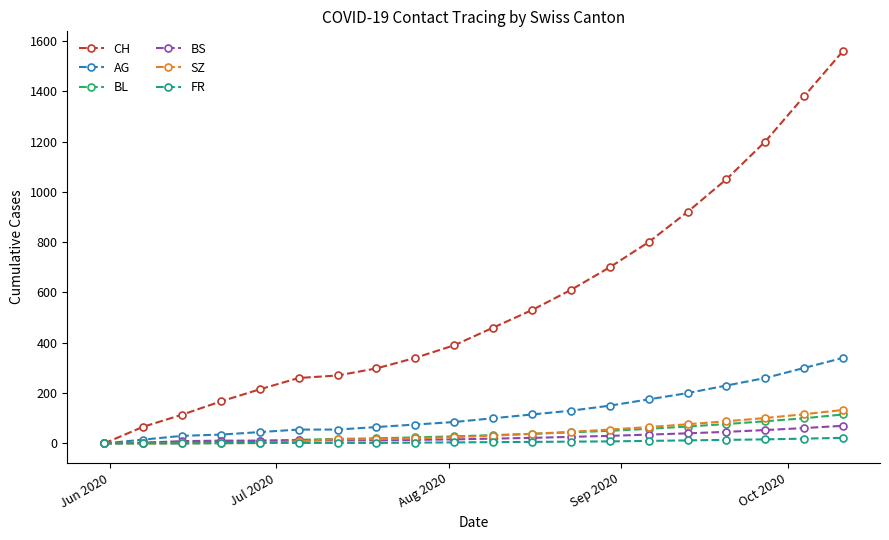

What is the maximum value shown in the chart?

1560